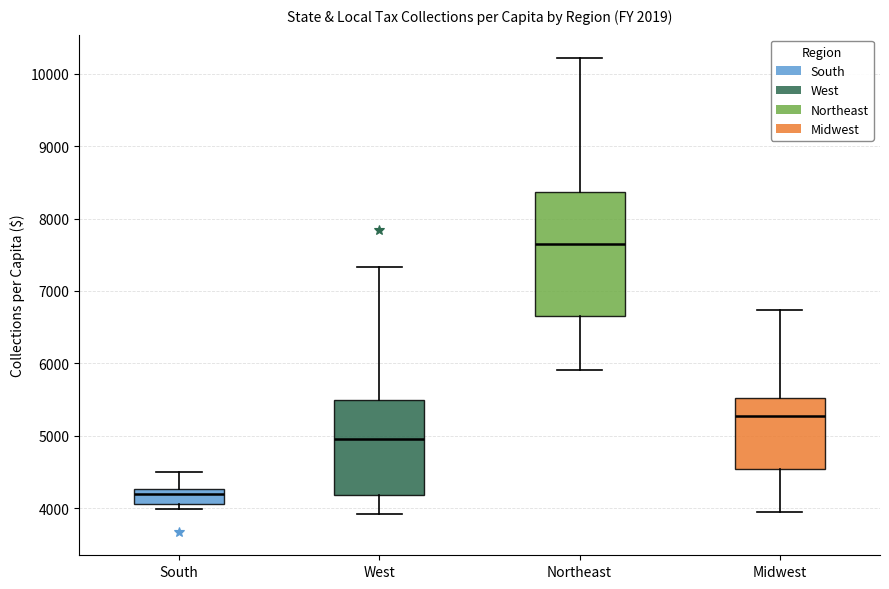

Reading left to right, read every box against the y-axis: the position of its median line, the range the box covers, and the ends of its whiskers. The values are not printed on the chart, so give them approximately, as read against the axis.

South: median 4200, box 4100 to 4300, whiskers 4000 to 4500
West: median 5000, box 4200 to 5500, whiskers 3900 to 7300
Northeast: median 7600, box 6700 to 8400, whiskers 5900 to 10200
Midwest: median 5300, box 4500 to 5500, whiskers 4000 to 6700